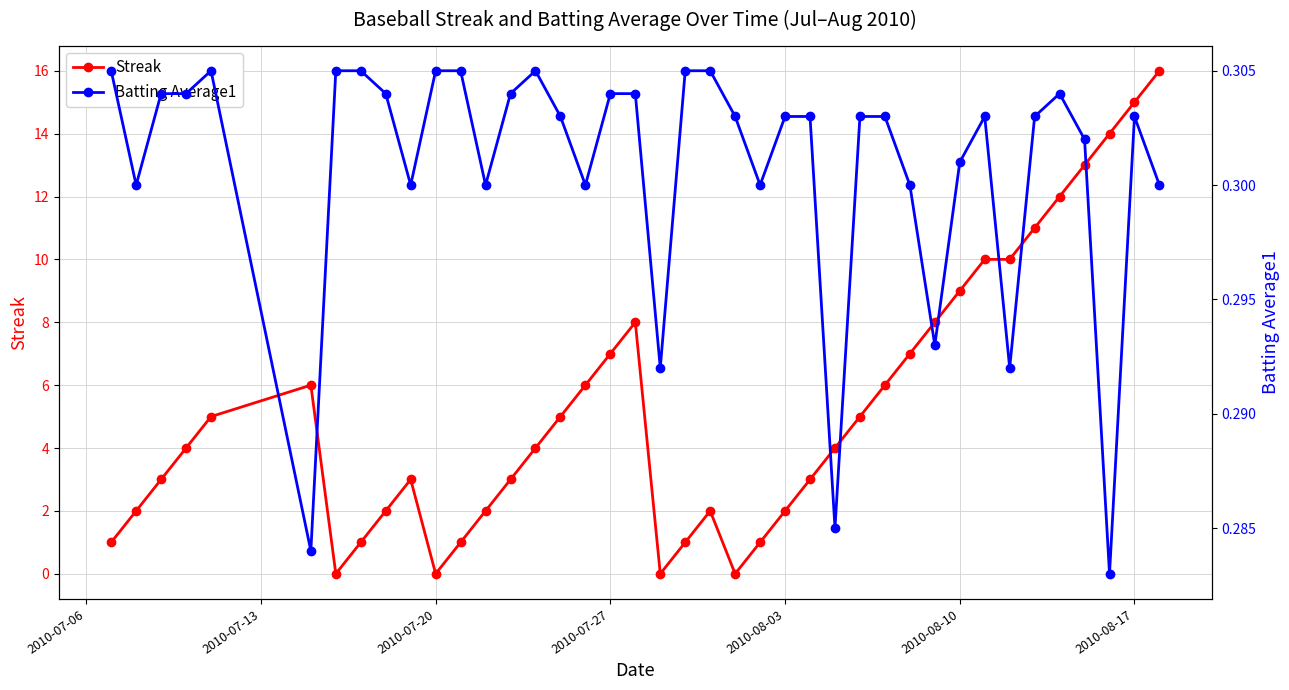

True or false: Streak has more than 2 interior local peaks.

True